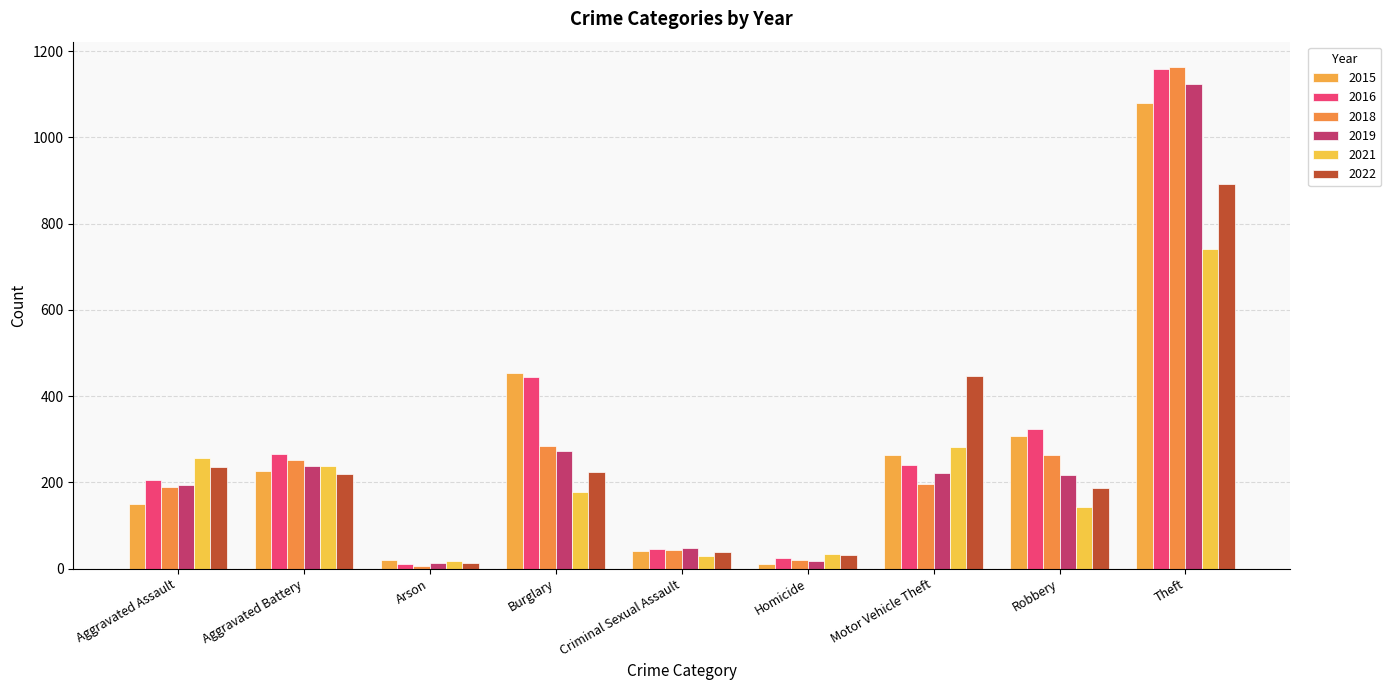

What position from the left is Motor Vehicle Theft?

7